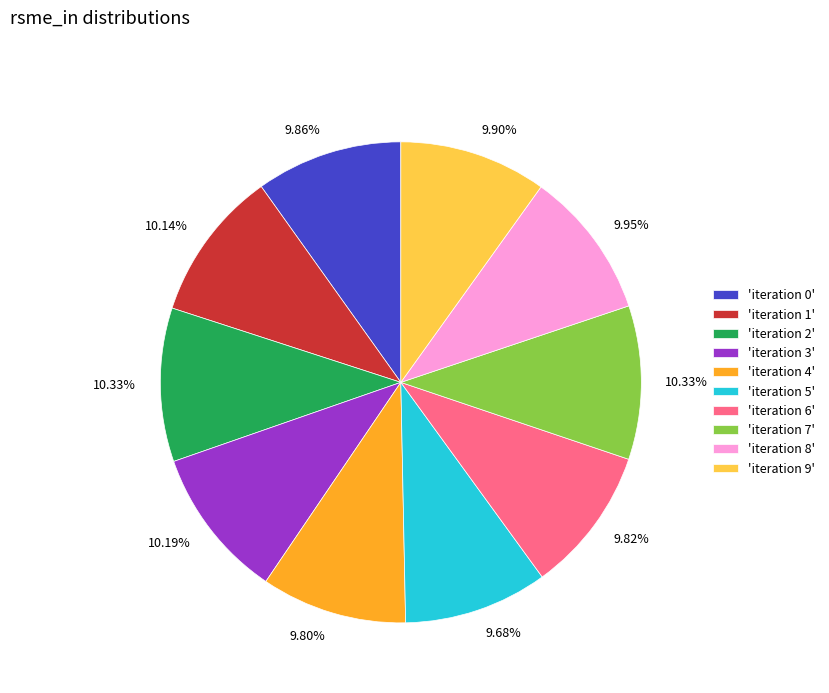

Is the sum of 'iteration 5' and 'iteration 3' greater than half?

No